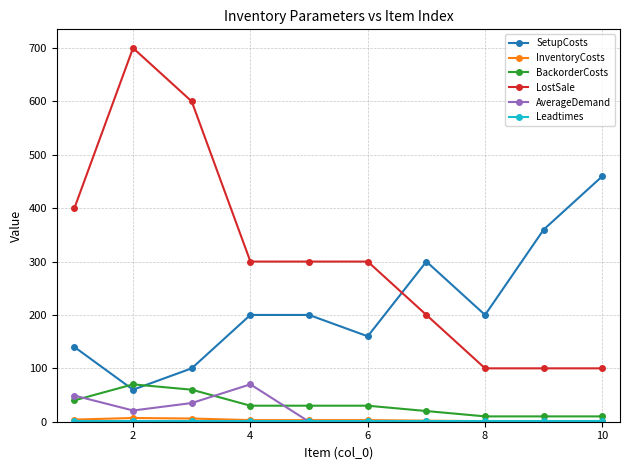

What is the maximum value for AverageDemand?

70